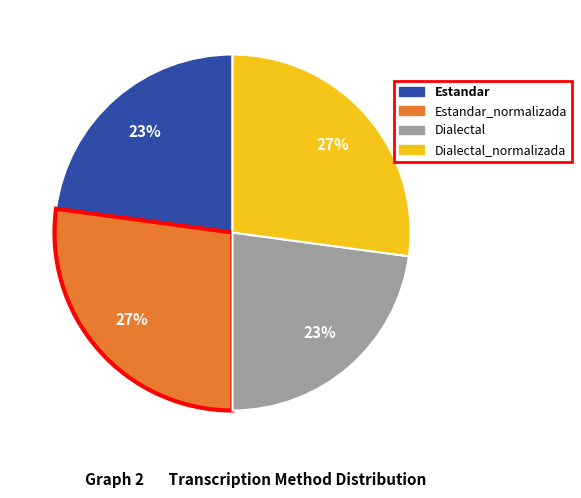

To the nearest percent, what is the difference between the largest and smallest slice percentages?

4%